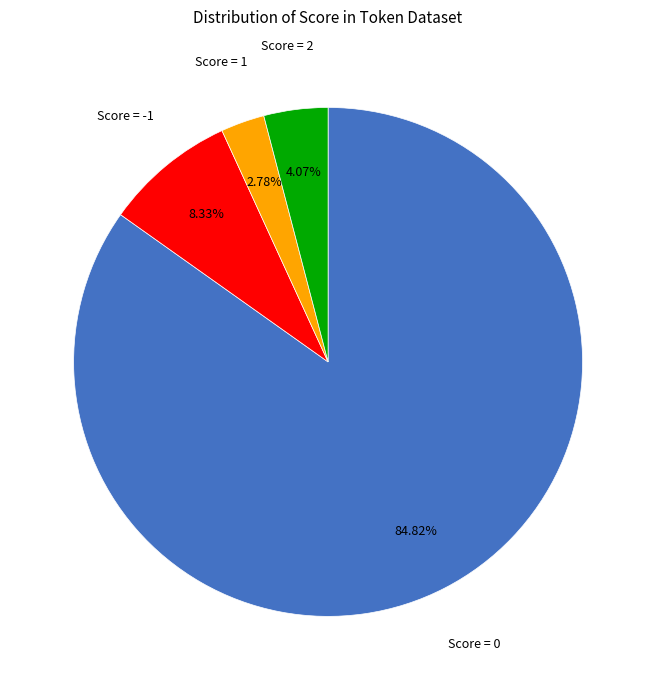

Is there any slice that represents more than half of the pie?

Yes